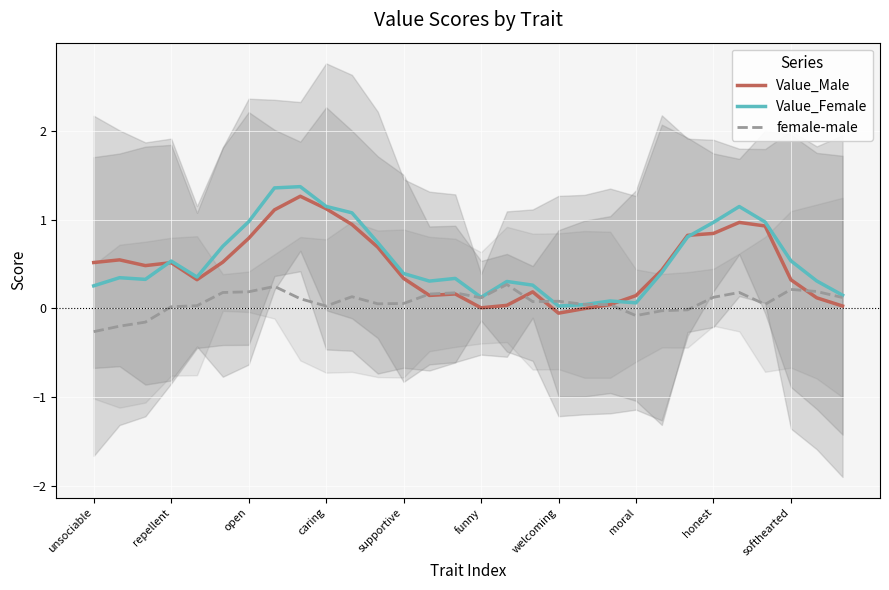

What is the maximum value for Value_Male?

1.3